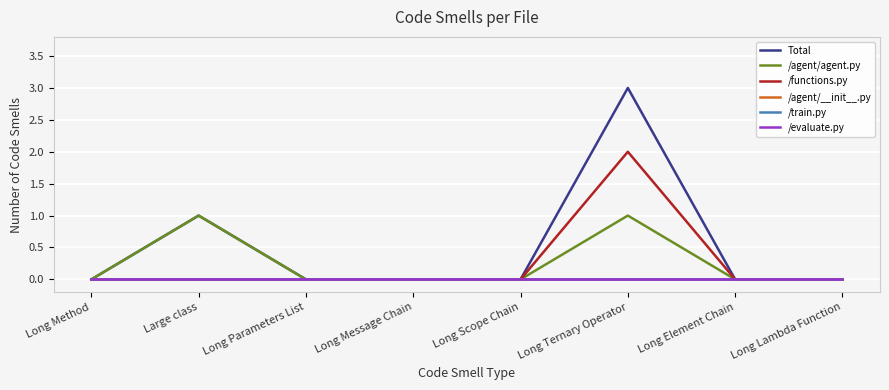

True or false: /agent/agent.py has a value of 0 at Long Message Chain.

True